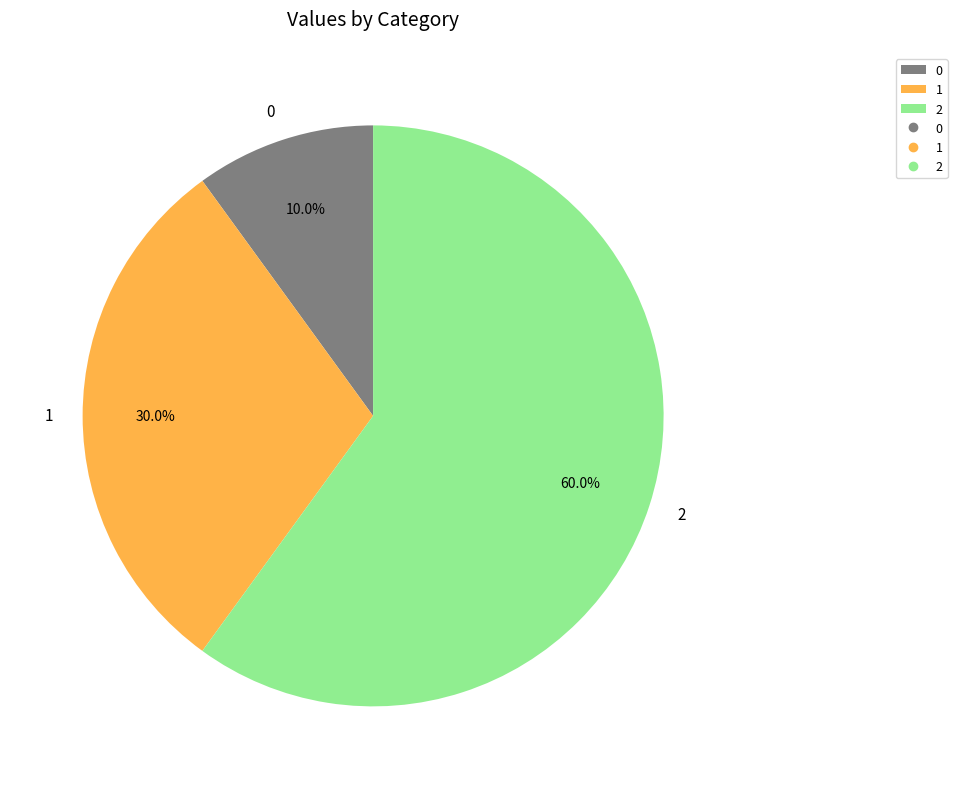

Does any single category account for the majority?

Yes